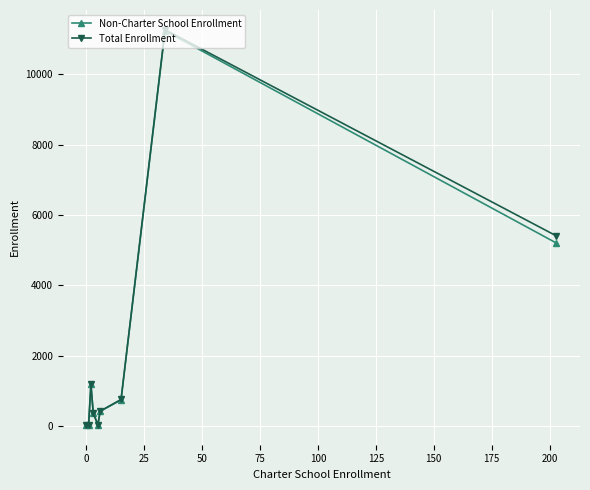

Which series has the widest spread of values?

Total Enrollment